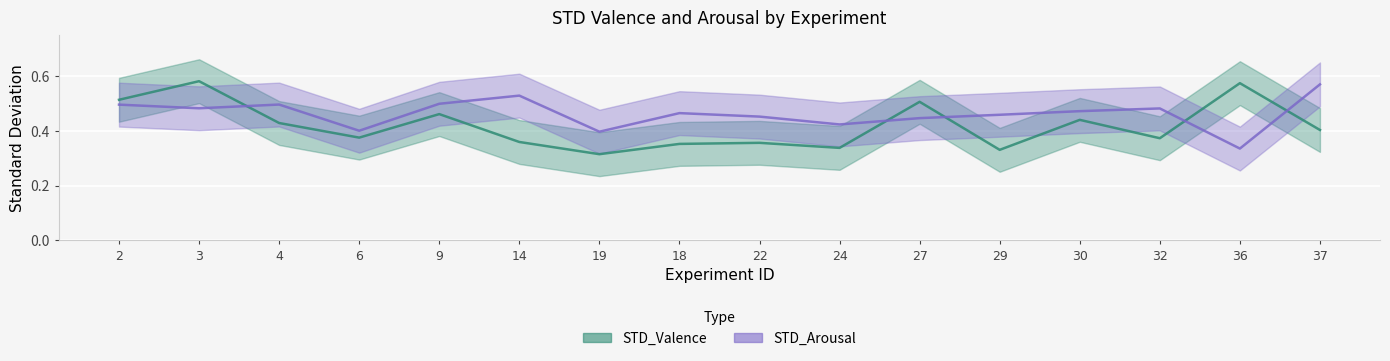

How many data points does each series have?

16